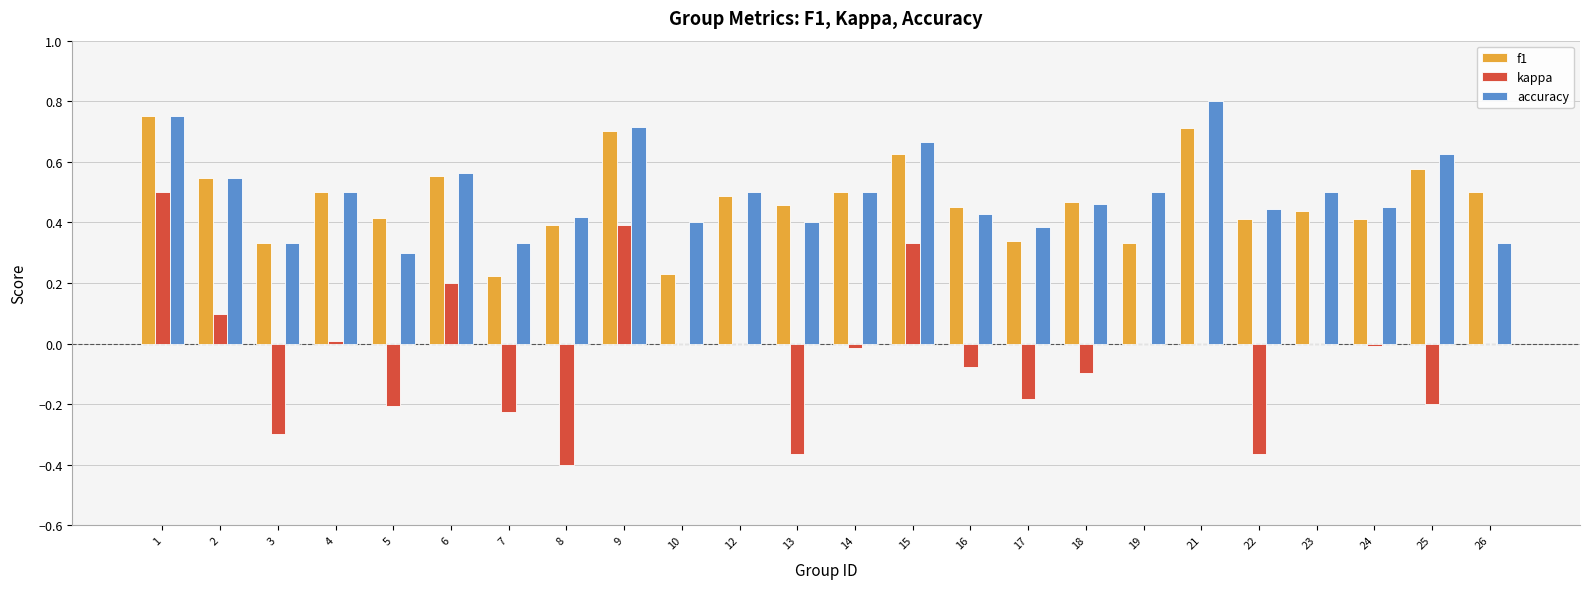

Which series has the widest spread of values?

kappa